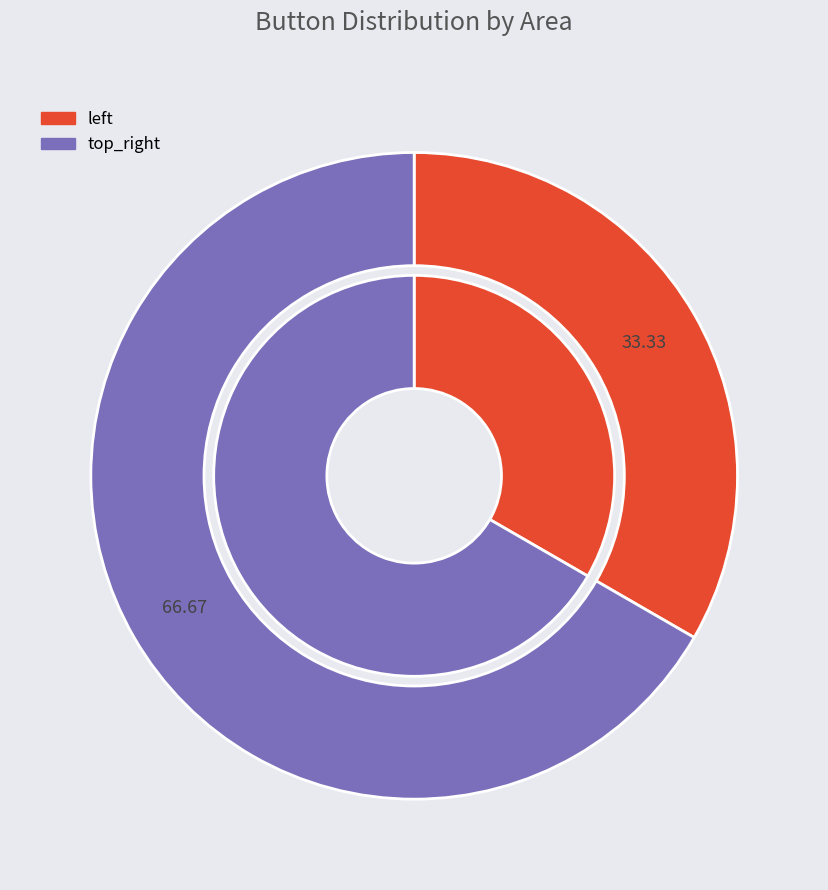

True or false: top_right accounts for 61% of the total.

False